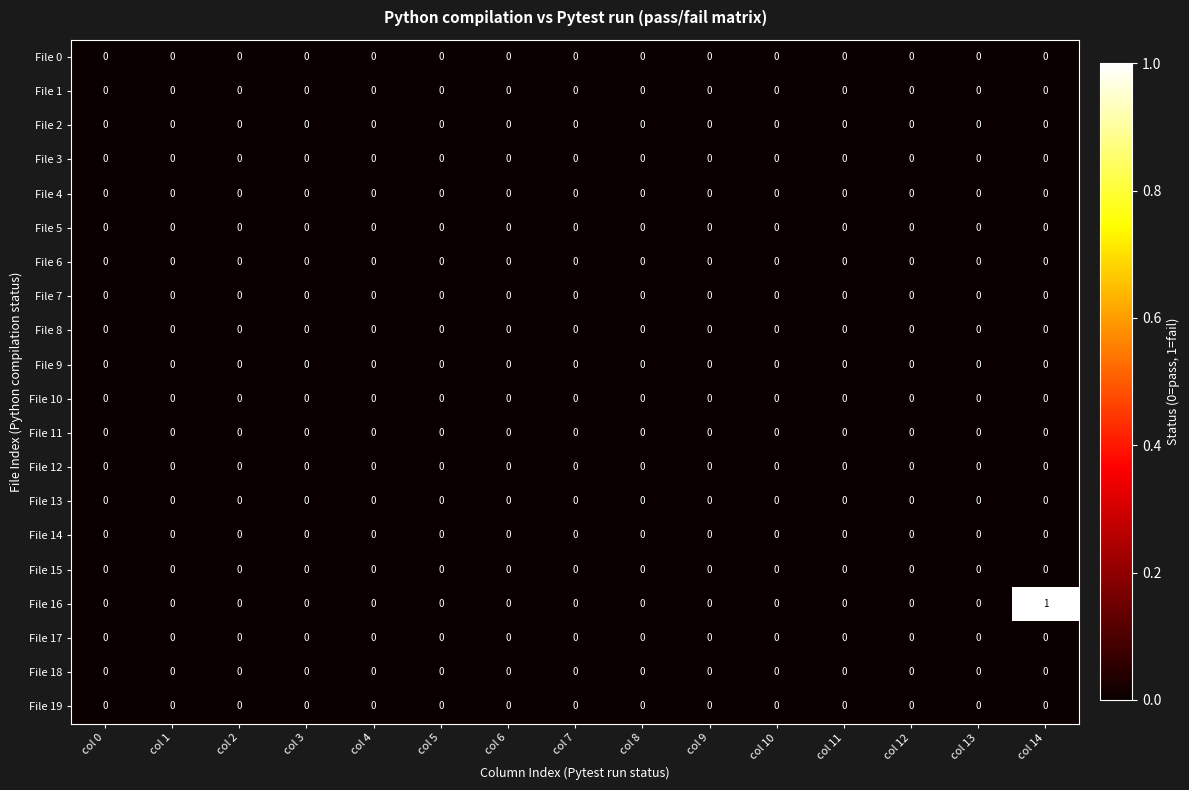

Which series has the largest range (max minus min)?

File 16